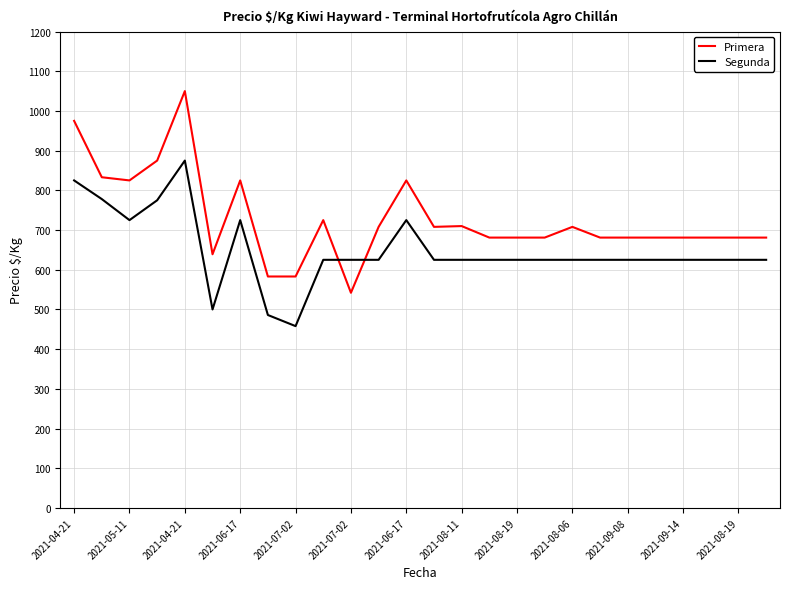

True or false: Segunda and Primera intersect in this chart.

True